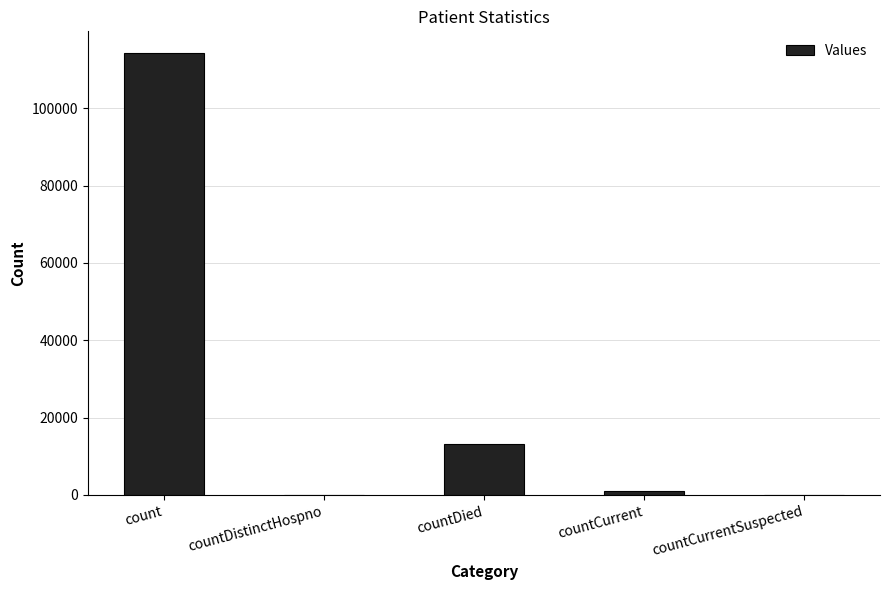

Which label corresponds to the largest value in the chart?

count